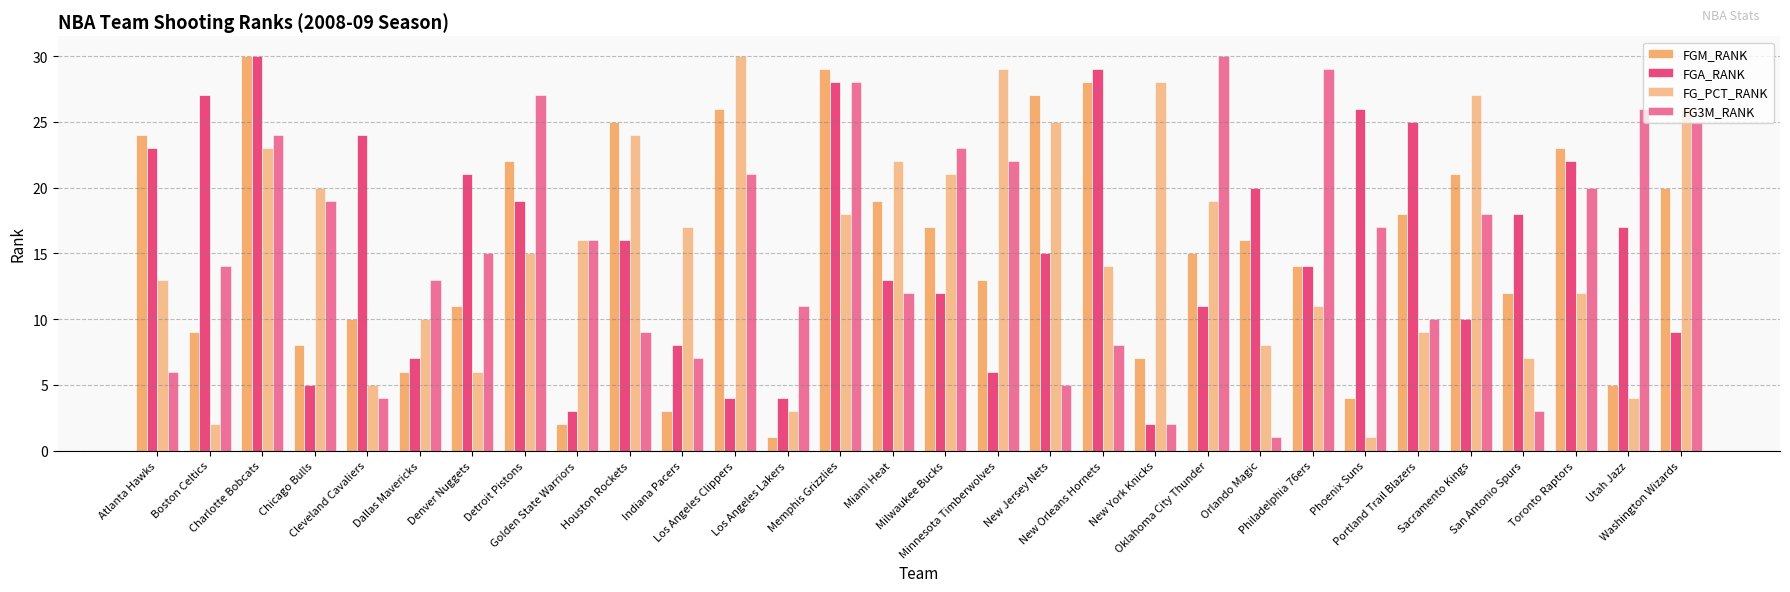

Where is FG_PCT_RANK nearest to the value 15?

Detroit Pistons